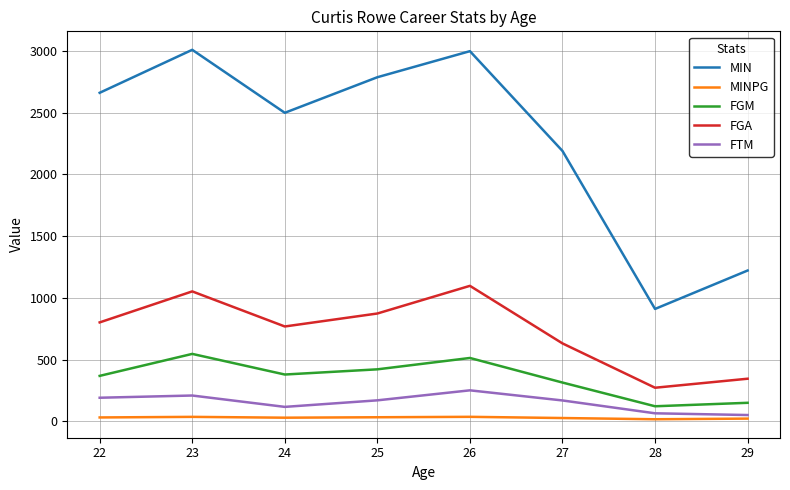

Which series has the largest total across all categories?

MIN